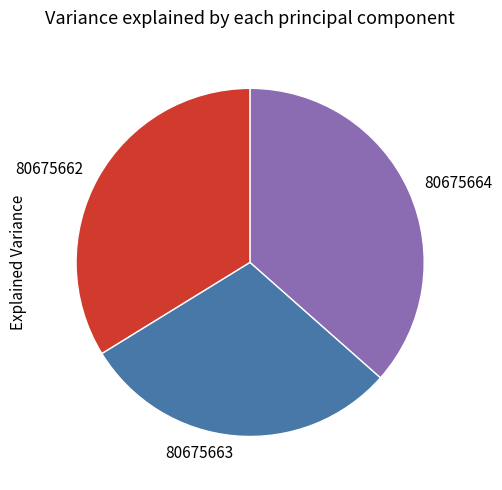

True or false: 80675664 accounts for 28% of the total.

False